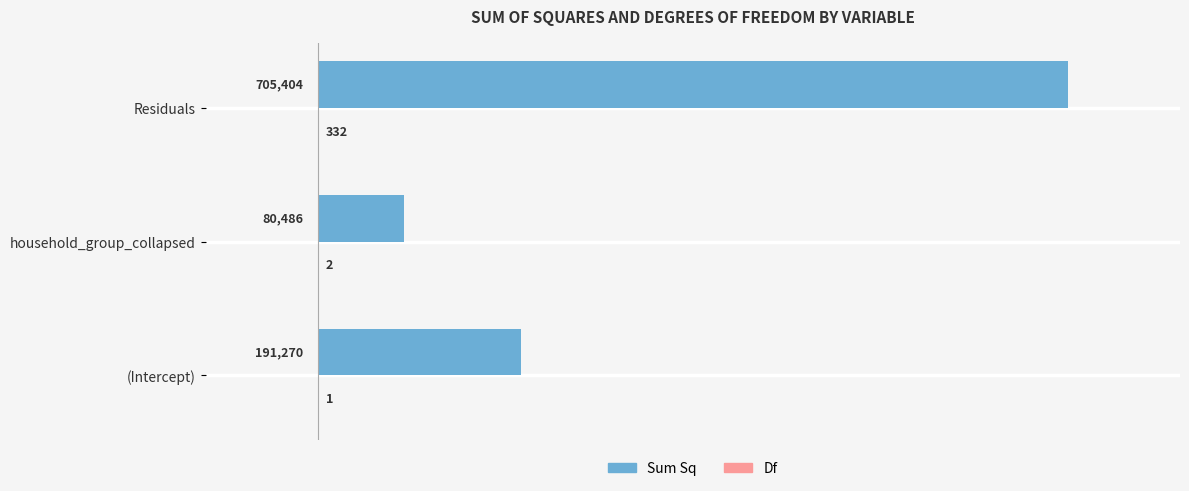

Which category has the highest value across all series?

Residuals